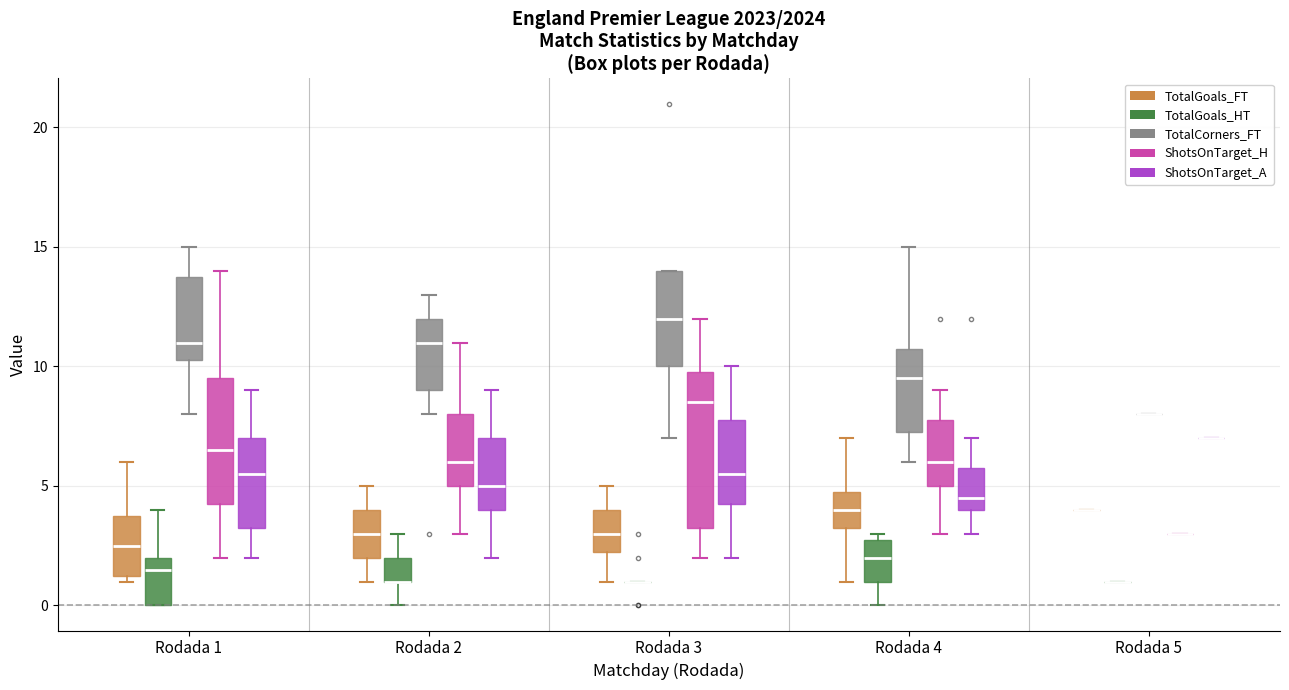

Reading left to right, transcribe this box plot: for each box, give where its median line is, the range the box spans, and where its two whiskers end, as read against the y-axis. The values are not printed on the chart, so give them approximately, as read against the axis.

Rodada 1 (TotalGoals_FT): median 2.5, box 1.5 to 4.0, whiskers 1.0 to 6.0
Rodada 1 (TotalGoals_HT): median 1.5, box 0.0 to 2.0, whiskers 0.0 to 4.0
Rodada 1 (TotalCorners_FT): median 11.0, box 10.5 to 14.0, whiskers 8.0 to 15.0
Rodada 1 (ShotsOnTarget_H): median 6.5, box 4.5 to 9.5, whiskers 2.0 to 14.0
Rodada 1 (ShotsOnTarget_A): median 5.5, box 3.5 to 7.0, whiskers 2.0 to 9.0
Rodada 2 (TotalGoals_FT): median 3.0, box 2.0 to 4.0, whiskers 1.0 to 5.0
Rodada 2 (TotalGoals_HT): median 1.0 (drawn on the box's lower edge), box 1.0 to 2.0, whiskers 0.0 to 3.0
Rodada 2 (TotalCorners_FT): median 11.0, box 9.0 to 12.0, whiskers 8.0 to 13.0
Rodada 2 (ShotsOnTarget_H): median 6.0, box 5.0 to 8.0, whiskers 3.0 to 11.0
Rodada 2 (ShotsOnTarget_A): median 5.0, box 4.0 to 7.0, whiskers 2.0 to 9.0
Rodada 3 (TotalGoals_FT): median 3.0, box 2.5 to 4.0, whiskers 1.0 to 5.0
Rodada 3 (TotalGoals_HT): box collapsed to a line at 1.0, whiskers 1.0 to 1.0
Rodada 3 (TotalCorners_FT): median 12.0, box 10.0 to 14.0, whiskers 7.0 to 14.0
Rodada 3 (ShotsOnTarget_H): median 8.5, box 3.5 to 10.0, whiskers 2.0 to 12.0
Rodada 3 (ShotsOnTarget_A): median 5.5, box 4.5 to 8.0, whiskers 2.0 to 10.0
Rodada 4 (TotalGoals_FT): median 4.0, box 3.5 to 5.0, whiskers 1.0 to 7.0
Rodada 4 (TotalGoals_HT): median 2.0, box 1.0 to 3.0, whiskers 0.0 to 3.0 (just above the box's upper edge)
Rodada 4 (TotalCorners_FT): median 9.5, box 7.5 to 11.0, whiskers 6.0 to 15.0
Rodada 4 (ShotsOnTarget_H): median 6.0, box 5.0 to 8.0, whiskers 3.0 to 9.0
Rodada 4 (ShotsOnTarget_A): median 4.5, box 4.0 to 6.0, whiskers 3.0 to 7.0
Rodada 5 (TotalGoals_FT): box collapsed to a line at 4.0, whiskers 4.0 to 4.0
Rodada 5 (TotalGoals_HT): box collapsed to a line at 1.0, whiskers 1.0 to 1.0
Rodada 5 (TotalCorners_FT): box collapsed to a line at 8.0, whiskers 8.0 to 8.0
Rodada 5 (ShotsOnTarget_H): box collapsed to a line at 3.0, whiskers 3.0 to 3.0
Rodada 5 (ShotsOnTarget_A): box collapsed to a line at 7.0, whiskers 7.0 to 7.0